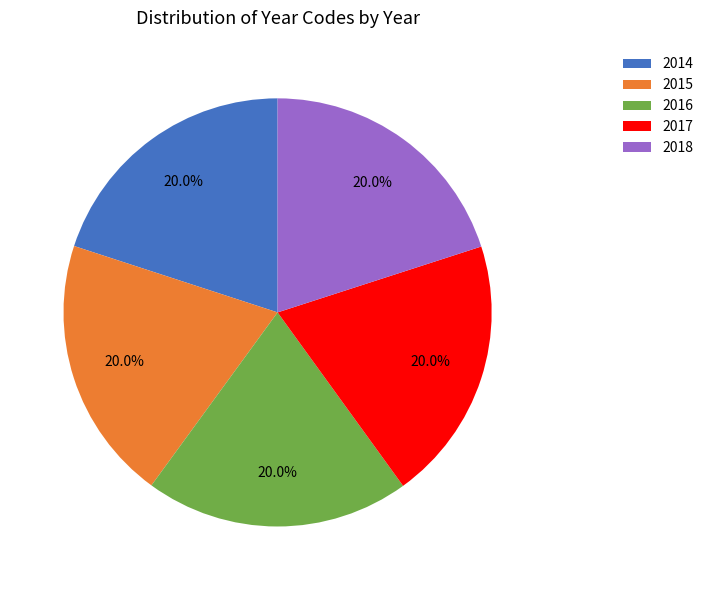

Does 2014 represent more than half of the total?

No